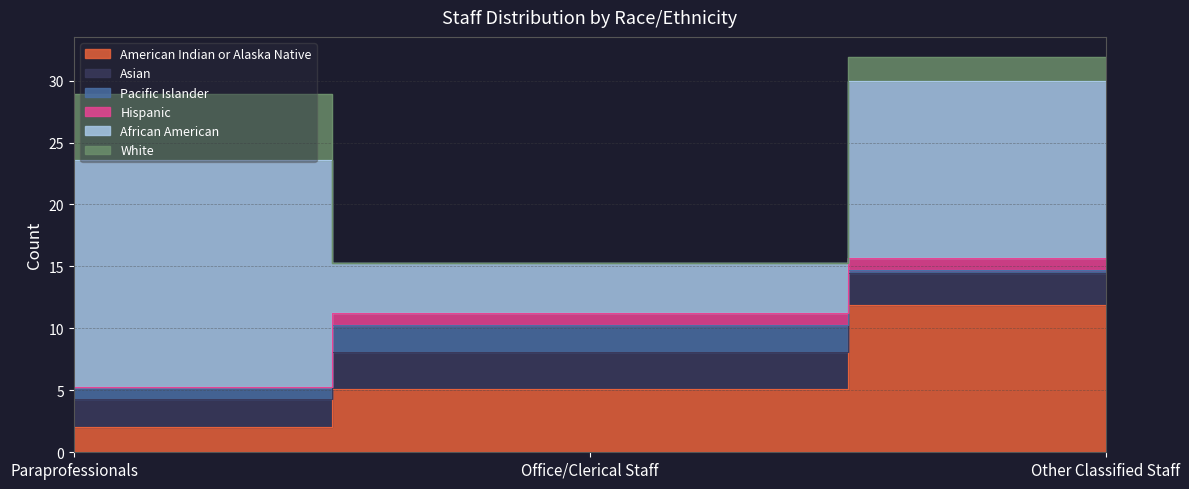

Reading left to right, list all the values displayed in this chart.

American Indian or Alaska Native: Paraprofessionals=2.0	Office/Clerical Staff=5.1	Other Classified Staff=11.8
Asian: Paraprofessionals=2.3	Office/Clerical Staff=3.0	Other Classified Staff=2.6
Pacific Islander: Paraprofessionals=1.0	Office/Clerical Staff=2.1	Other Classified Staff=0.3
Hispanic: Paraprofessionals=0.0	Office/Clerical Staff=1.0	Other Classified Staff=1.0
African American: Paraprofessionals=18.3	Office/Clerical Staff=4.0	Other Classified Staff=14.2
White: Paraprofessionals=5.4	Office/Clerical Staff=0.0	Other Classified Staff=2.0